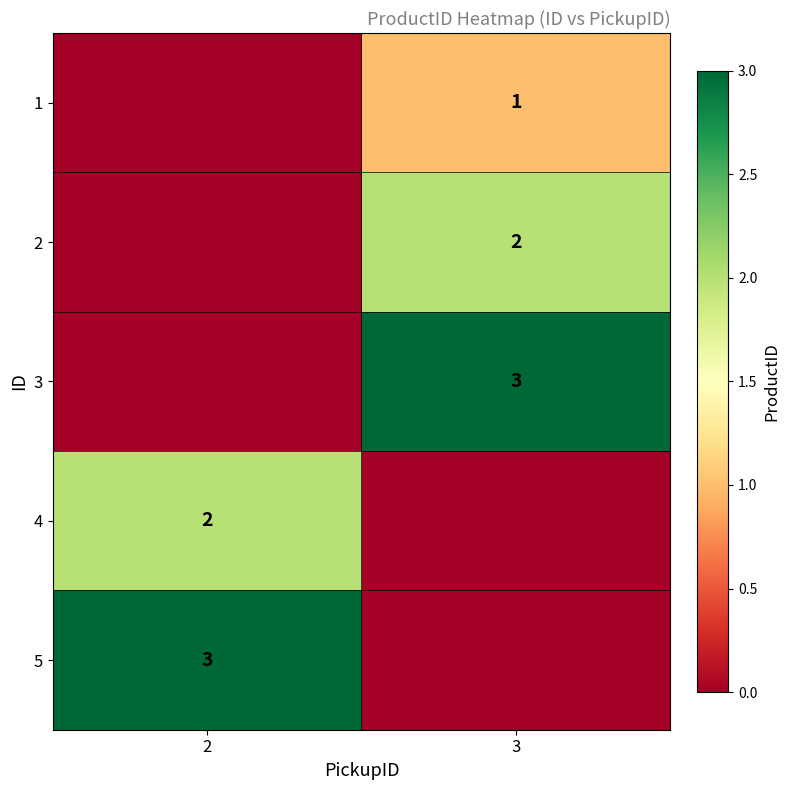

True or false: 1 has a value of 0 at 3.

False